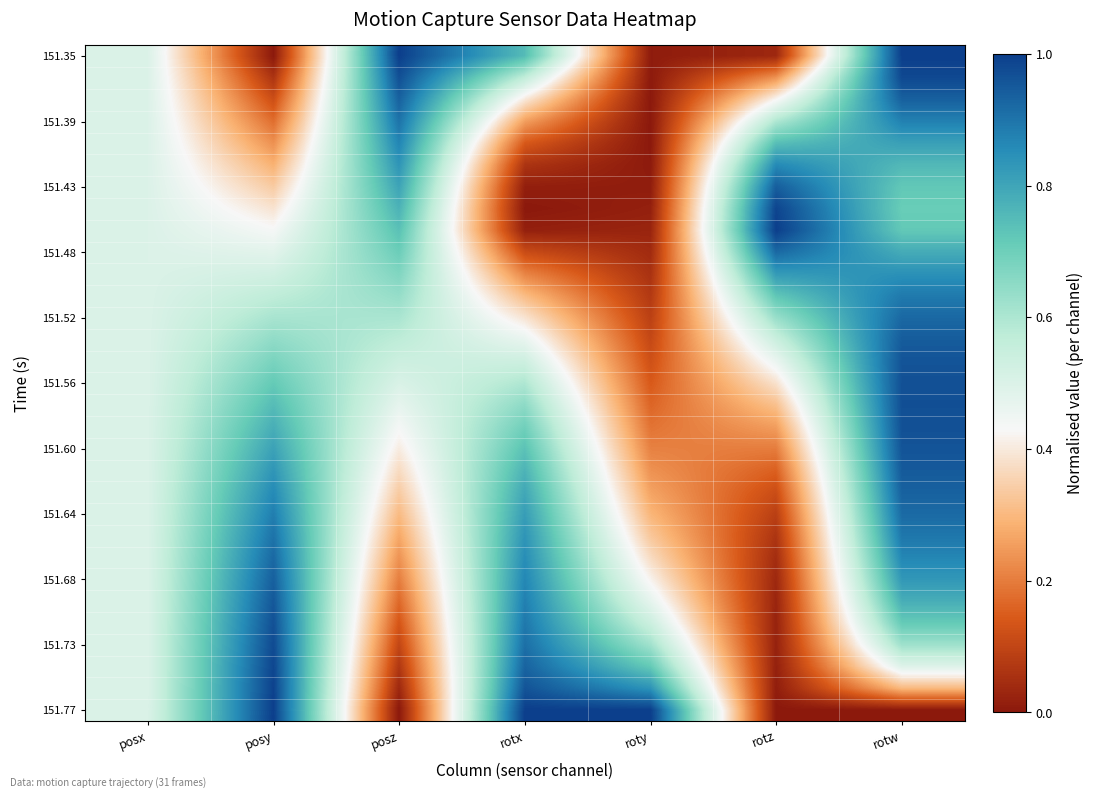

What is the spread (max minus min) of values at rotz?

1.0